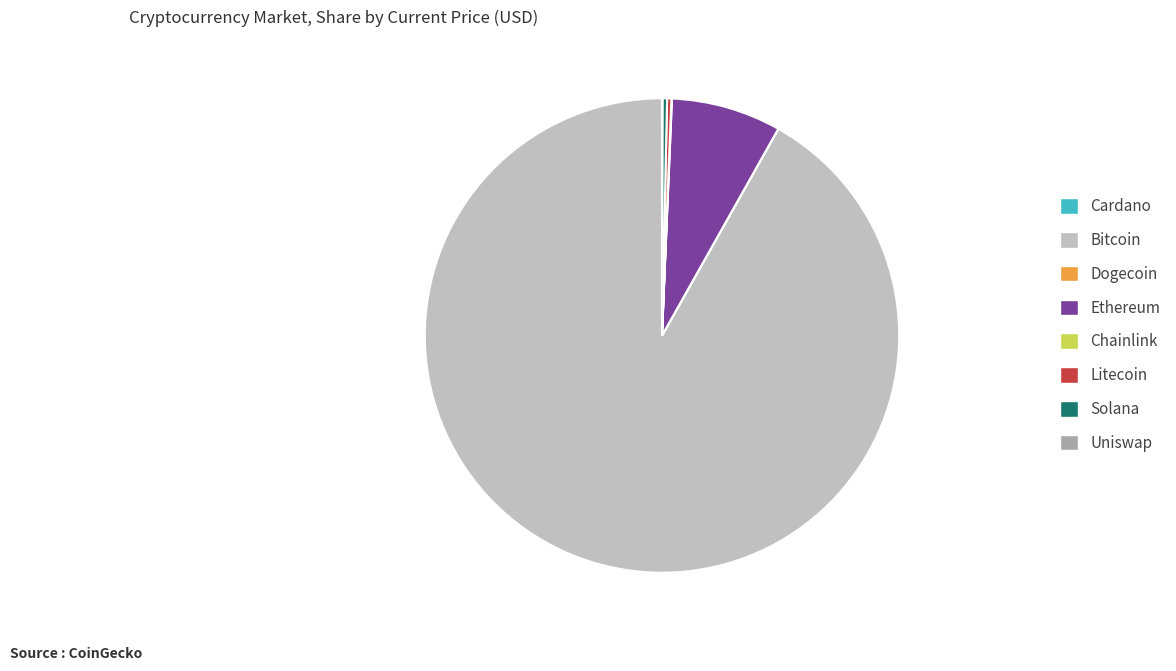

What is the majority slice?

Bitcoin